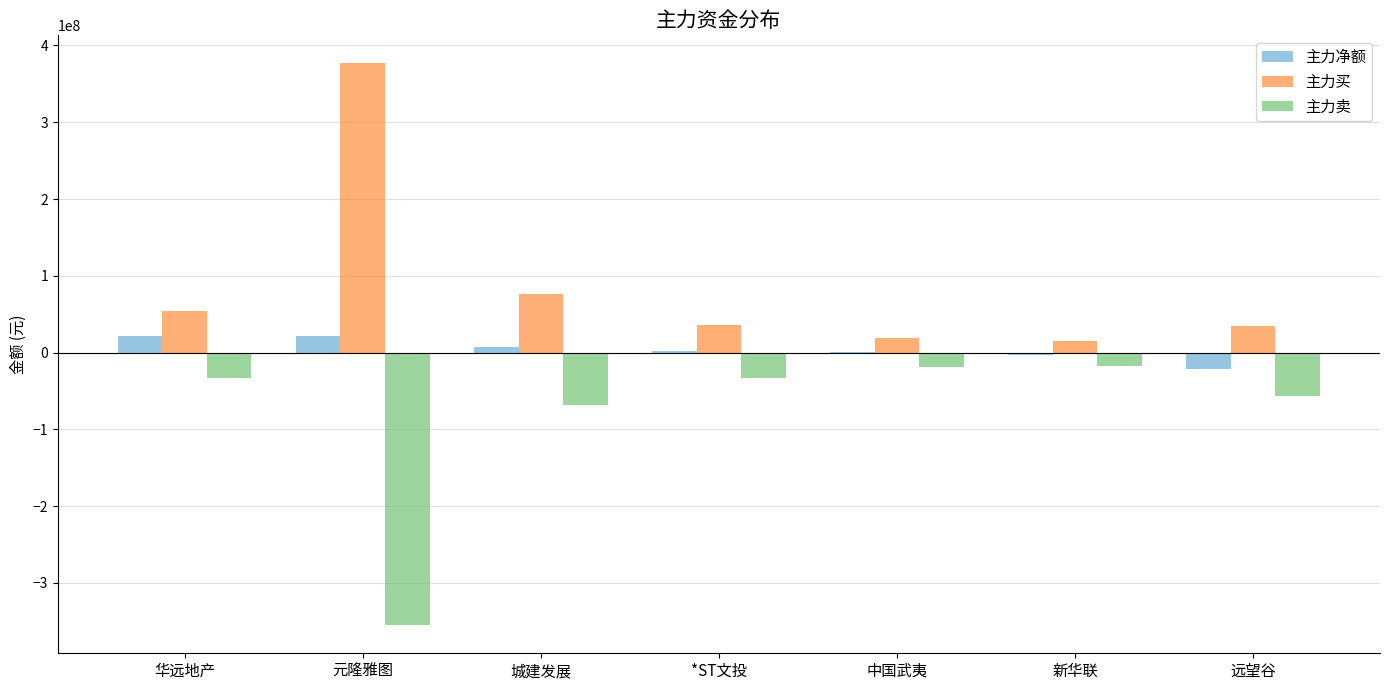

Does the chart contain stacked bars?

No